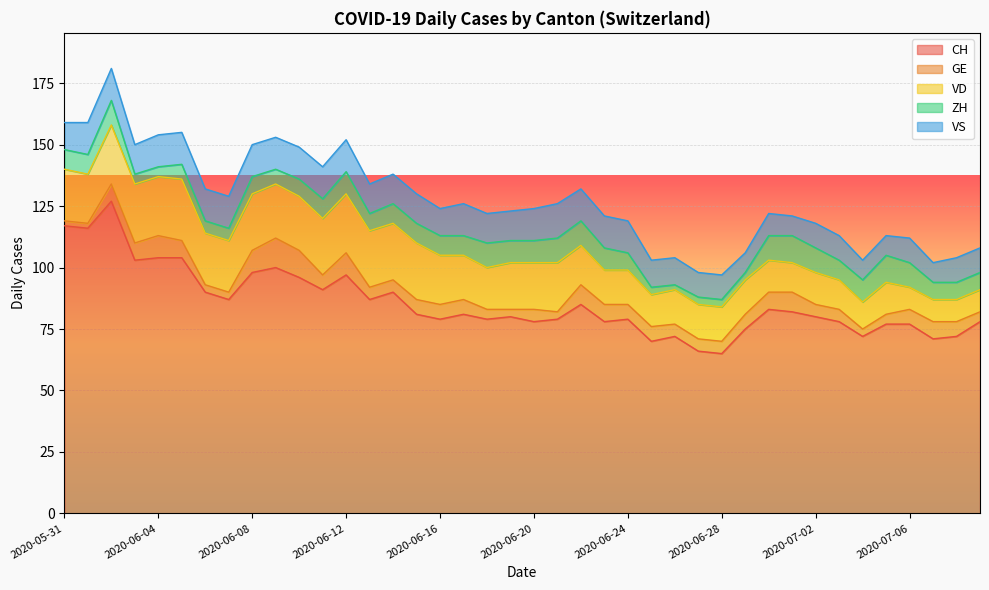

In GE, how many points are higher than both neighbors (excluding endpoints)?

7